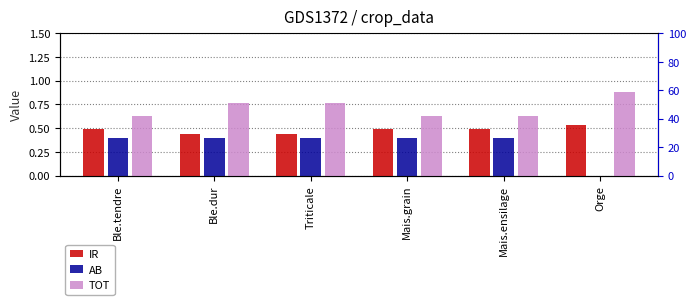

Between Triticale and Orge, which series saw the biggest shift?

AB